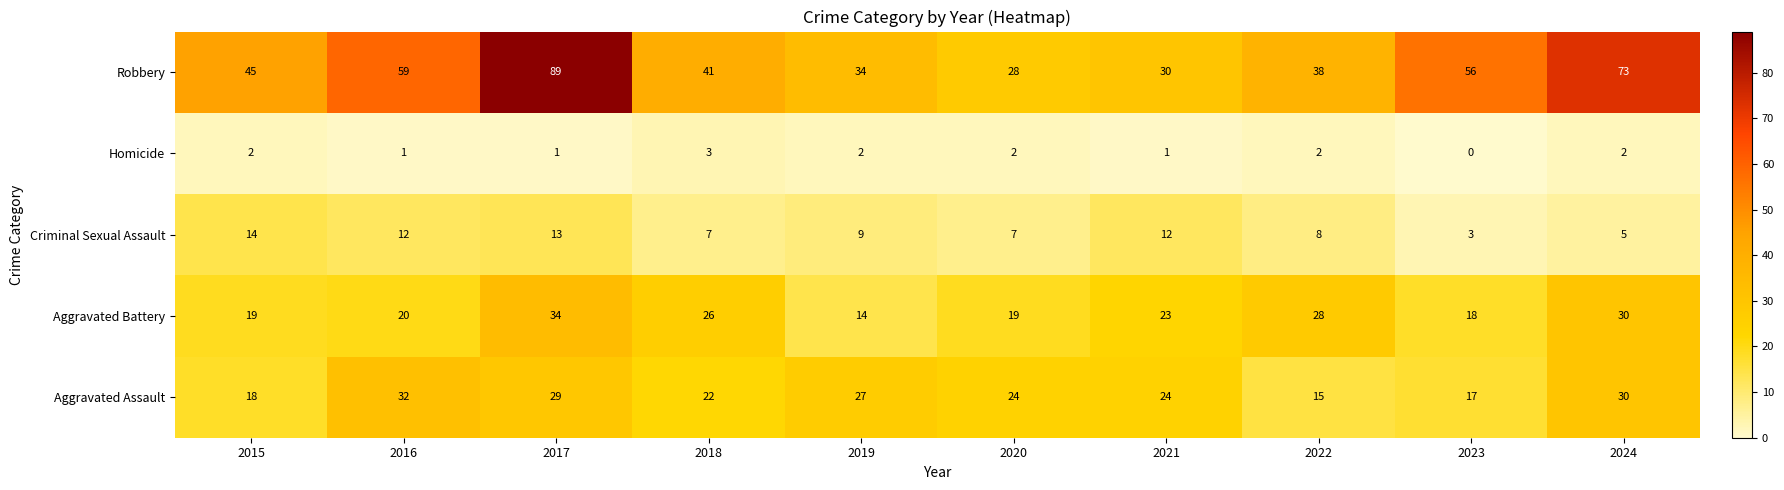

What is the sum of the Criminal Sexual Assault values at 2017 and 2018?

20